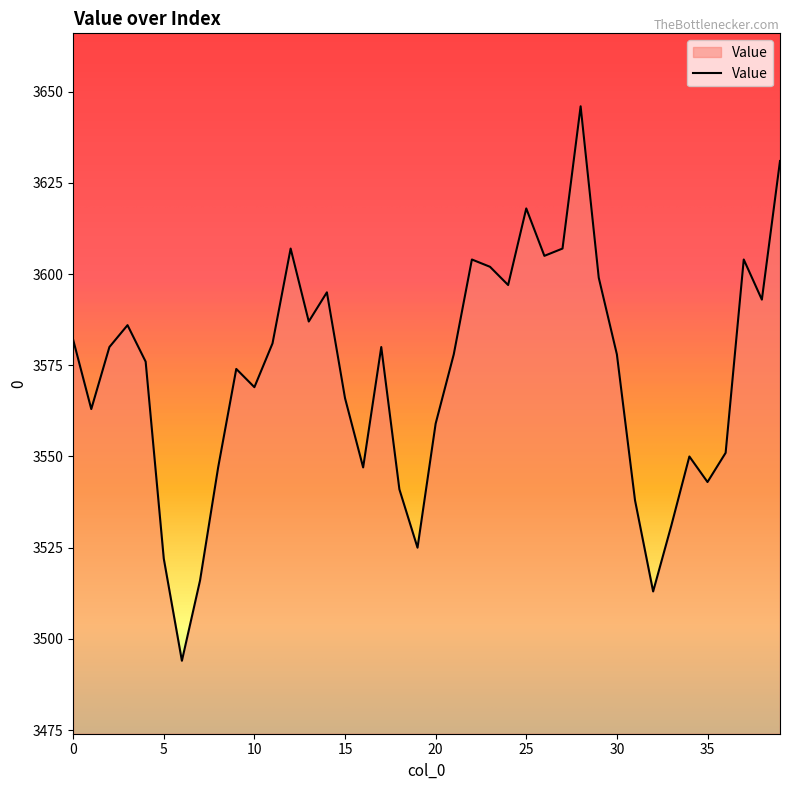

What is the maximum value shown in the chart?

3646